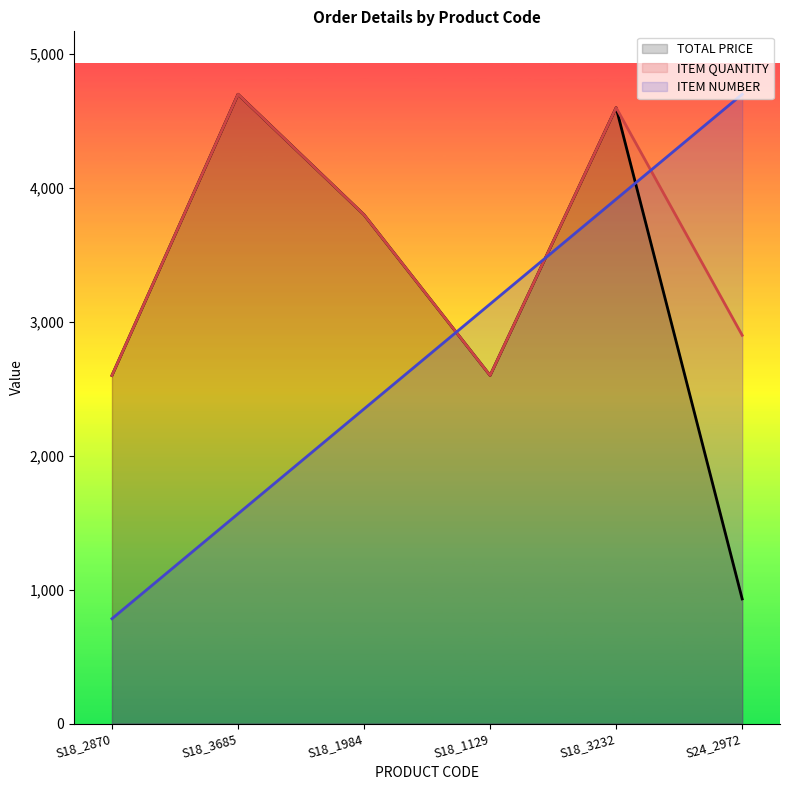

Where do ITEM QUANTITY and ITEM NUMBER first cross each other?

S18_1984 and S18_1129